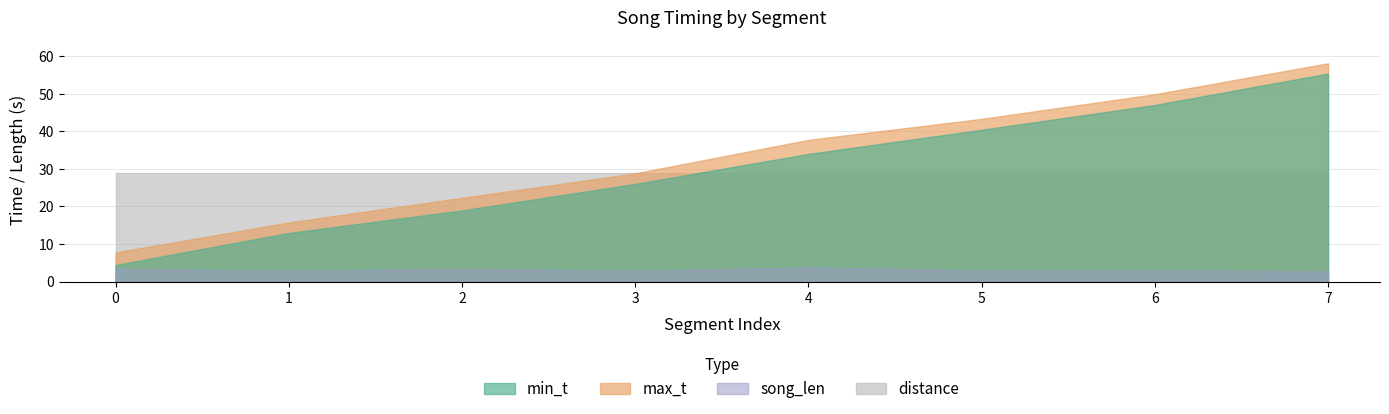

At which category is the sum across all series the highest?

7